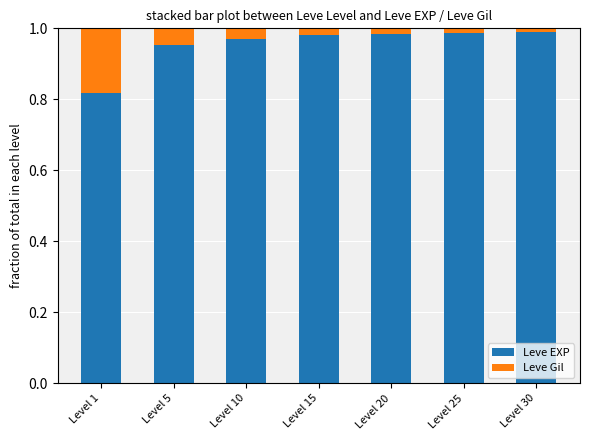

What is the sum of all Leve EXP values?

6.7